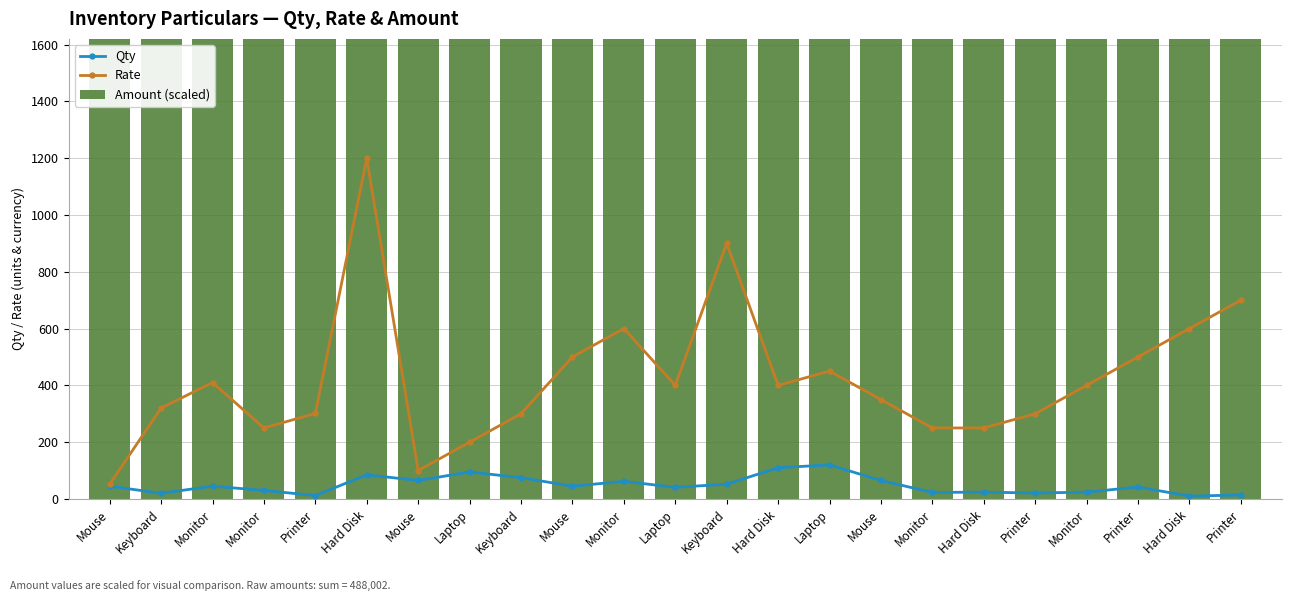

What is the minimum value shown in the chart?

10.0